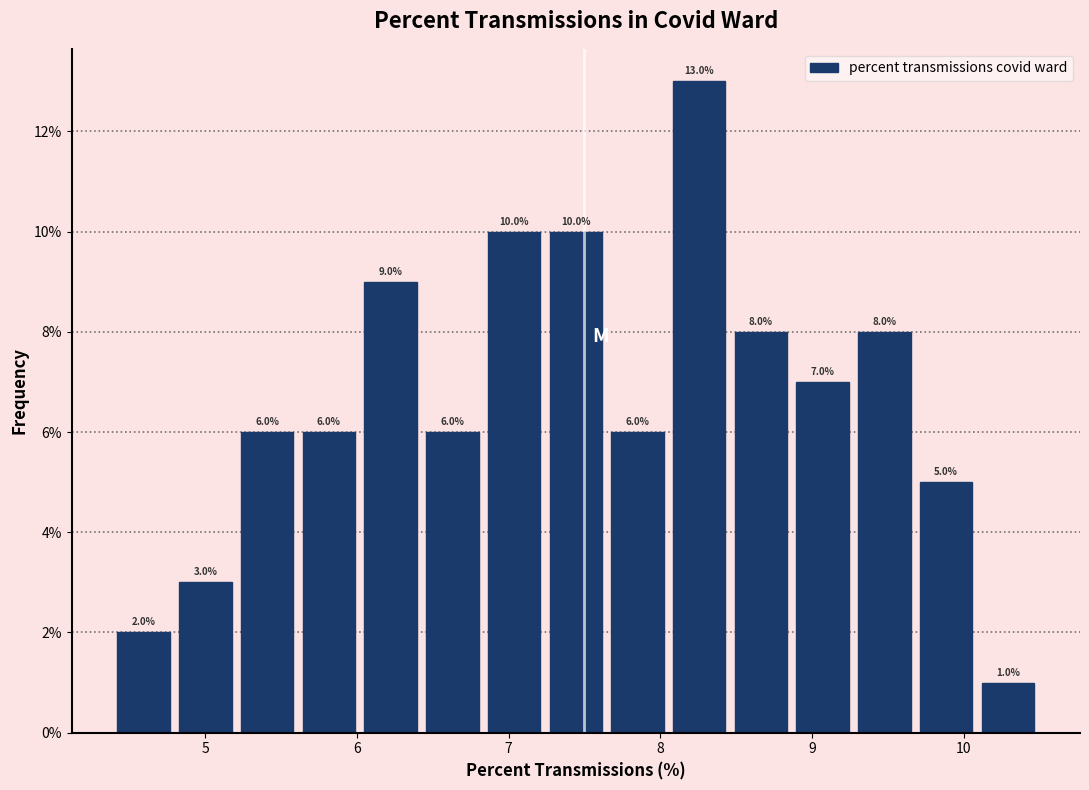

How tall is the bar that spans 4.4 to 4.8 on the x-axis? The bar edges are not printed on the chart, so give them approximately, as read against the axis.

2.0